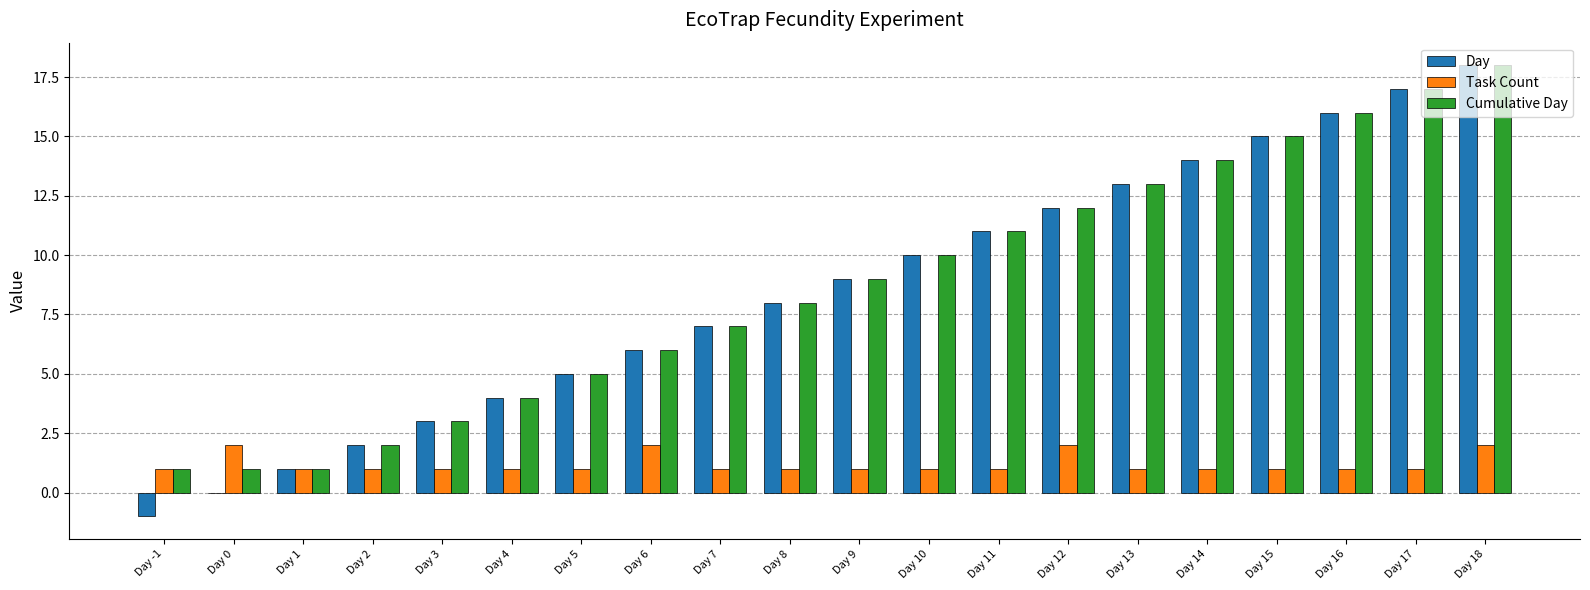

The value of Day at Day 8 is 8. True or false?

True